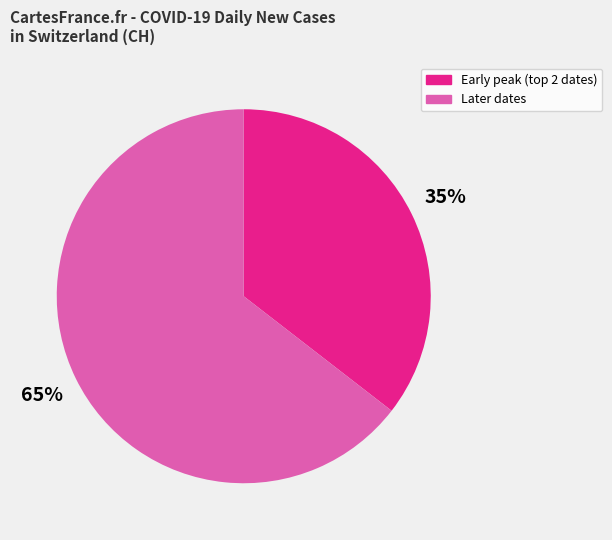

To the nearest percent, what portion does Later dates represent?

65%